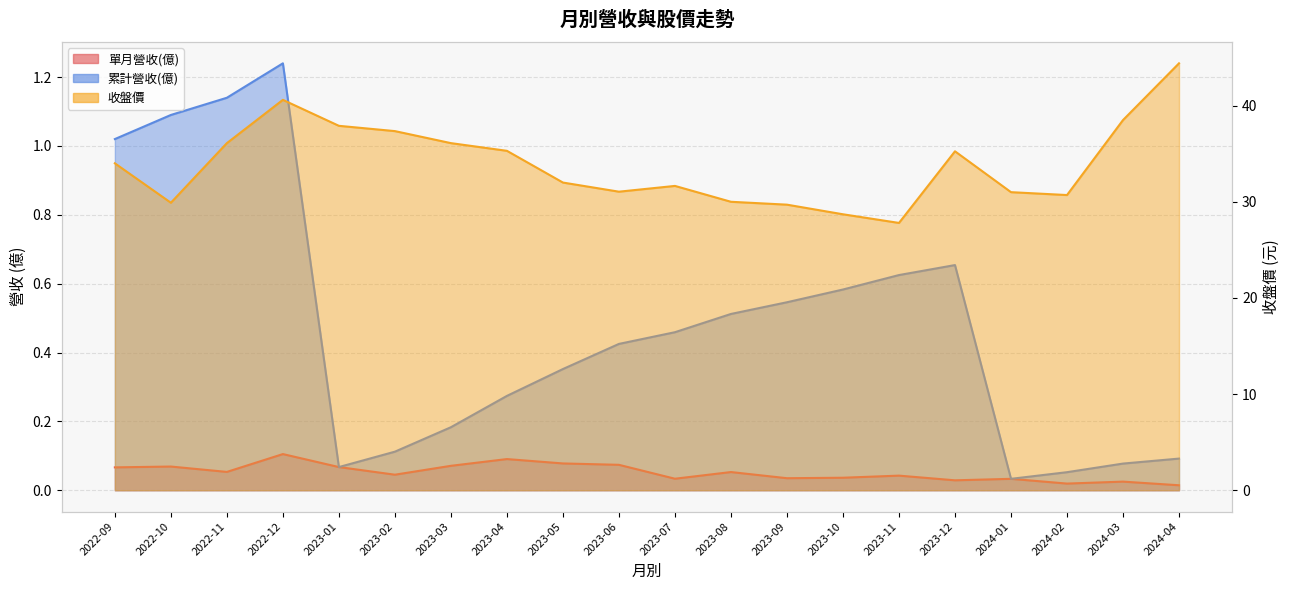

True or false: 累計營收(億) and 收盤價 cross at least once.

False